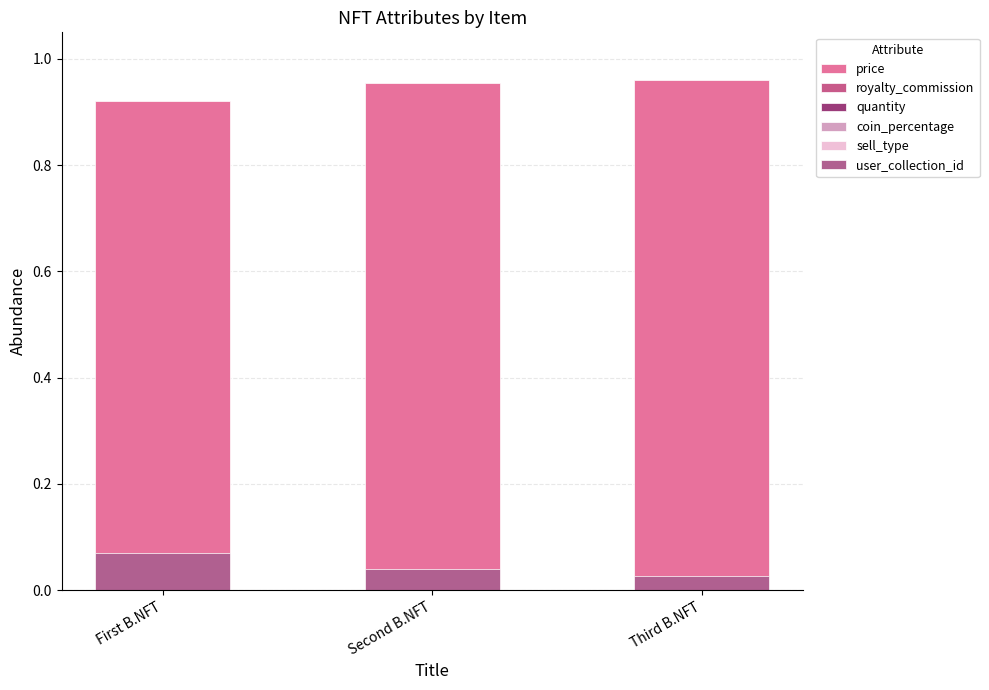

True or false: user_collection_id has a value of 0.1 at First B.NFT.

False